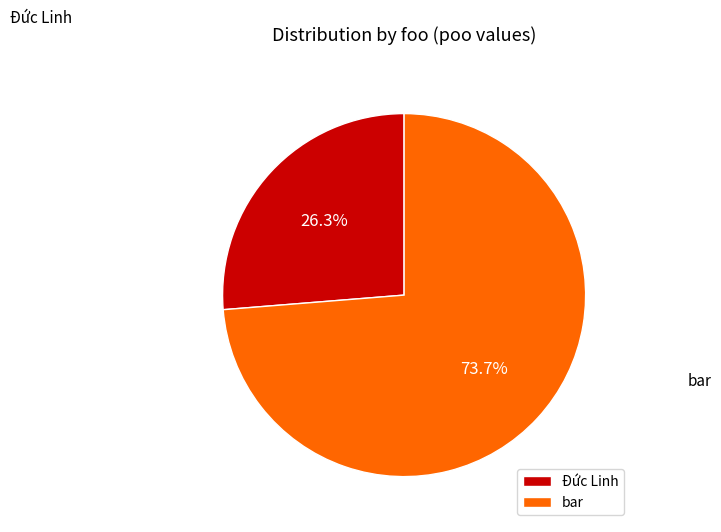

Which has a higher value, bar or Đức Linh?

bar